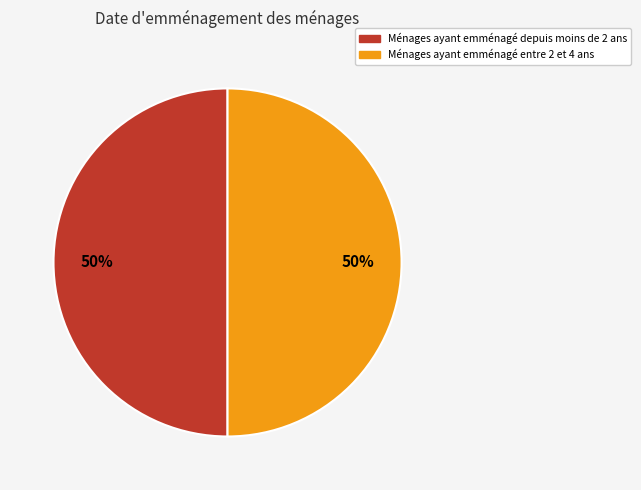

True or false: Ménages ayant emménagé depuis moins de 2 ans accounts for 50% of the total.

True